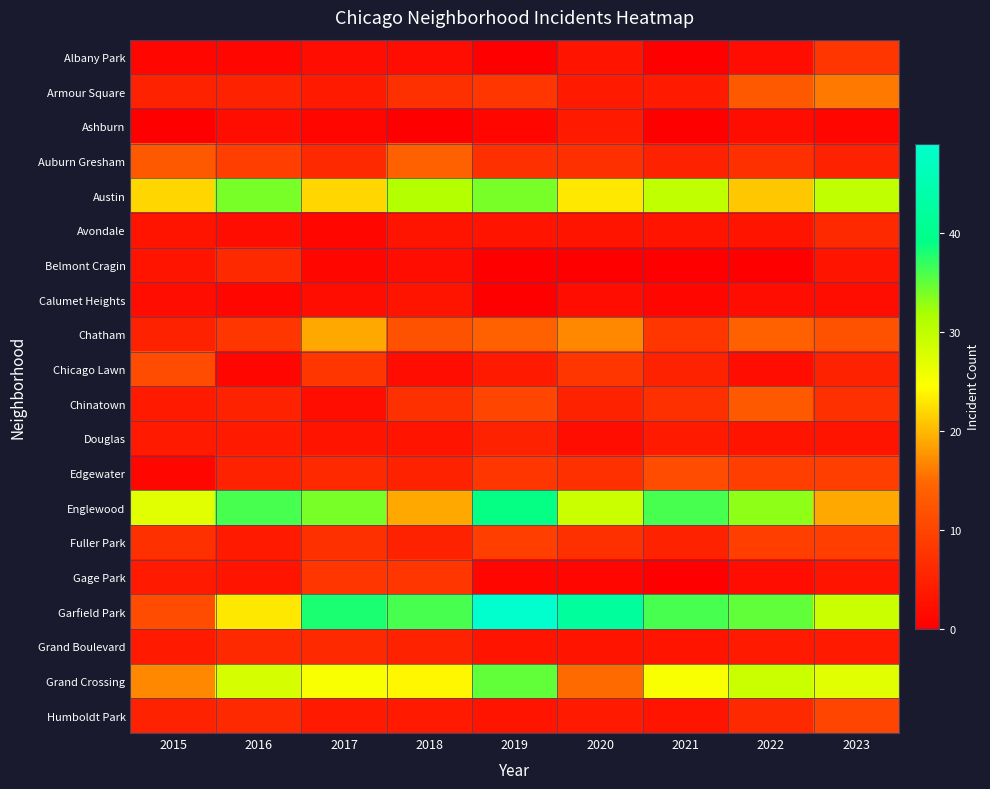

Reading right to left, what are all the values shown in this chart?

Albany Park: 2023=8	2022=2	2021=0	2020=3	2019=0	2018=2	2017=2	2016=1	2015=1
Armour Square: 2023=16	2022=13	2021=4	2020=4	2019=8	2018=7	2017=4	2016=5	2015=5
Ashburn: 2023=1	2022=2	2021=0	2020=4	2019=1	2018=0	2017=1	2016=2	2015=0
Auburn Gresham: 2023=5	2022=7	2021=5	2020=7	2019=7	2018=14	2017=6	2016=9	2015=13
Austin: 2023=30	2022=21	2021=30	2020=23	2019=34	2018=31	2017=22	2016=34	2015=22
Avondale: 2023=6	2022=3	2021=3	2020=3	2019=3	2018=3	2017=1	2016=2	2015=3
Belmont Cragin: 2023=3	2022=0	2021=0	2020=0	2019=0	2018=2	2017=1	2016=6	2015=3
Calumet Heights: 2023=2	2022=2	2021=1	2020=2	2019=0	2018=3	2017=2	2016=1	2015=2
Chatham: 2023=12	2022=14	2021=8	2020=17	2019=14	2018=12	2017=19	2016=8	2015=5
Chicago Lawn: 2023=5	2022=2	2021=5	2020=8	2019=4	2018=2	2017=8	2016=1	2015=11
Chinatown: 2023=7	2022=13	2021=7	2020=5	2019=10	2018=7	2017=2	2016=5	2015=4
Douglas: 2023=3	2022=3	2021=4	2020=2	2019=5	2018=3	2017=3	2016=4	2015=4
Edgewater: 2023=9	2022=9	2021=11	2020=7	2019=8	2018=5	2017=6	2016=5	2015=1
Englewood: 2023=19	2022=33	2021=36	2020=29	2019=39	2018=19	2017=34	2016=36	2015=27
Fuller Park: 2023=9	2022=9	2021=5	2020=7	2019=9	2018=5	2017=7	2016=4	2015=7
Gage Park: 2023=3	2022=2	2021=0	2020=1	2019=1	2018=8	2017=8	2016=3	2015=4
Garfield Park: 2023=29	2022=35	2021=36	2020=42	2019=49	2018=36	2017=38	2016=23	2015=11
Grand Boulevard: 2023=4	2022=4	2021=3	2020=3	2019=3	2018=5	2017=6	2016=6	2015=4
Grand Crossing: 2023=27	2022=29	2021=25	2020=15	2019=35	2018=24	2017=25	2016=28	2015=17
Humboldt Park: 2023=10	2022=6	2021=3	2020=4	2019=3	2018=4	2017=4	2016=6	2015=5